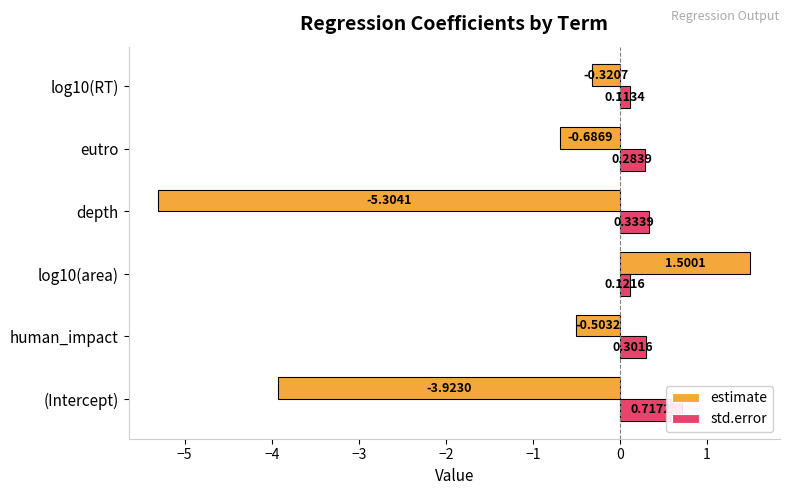

What is the sum of all estimate values?

-9.2